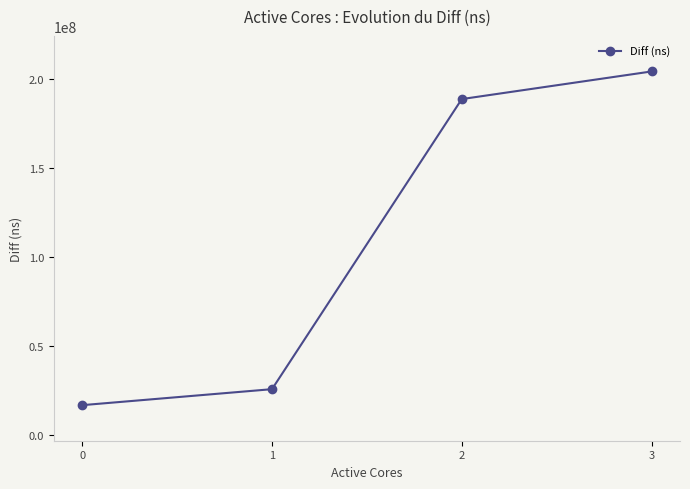

Which label corresponds to the largest value in the chart?

3